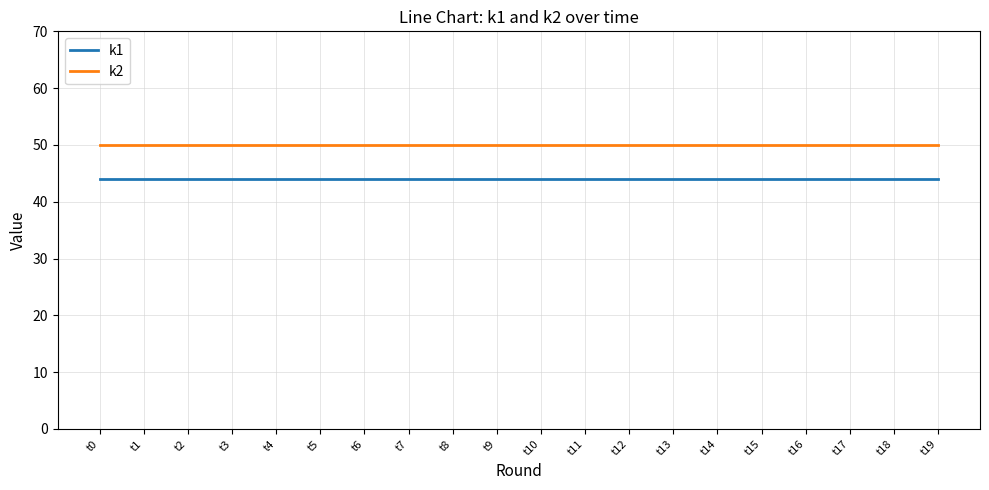

What is the difference between the highest and lowest values at t13?

6